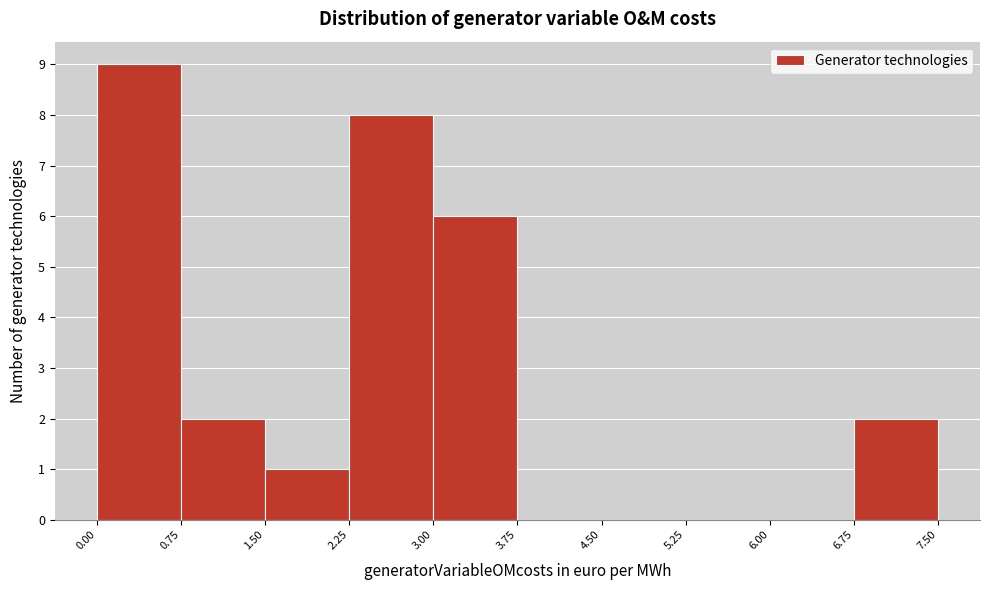

Over which range of the x-axis is the bar tallest?

0.00 to 0.75